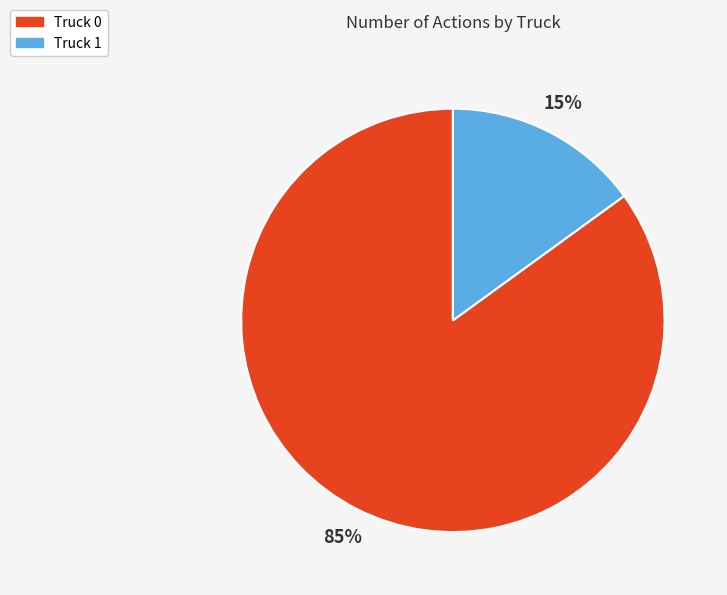

Rank the categories by value from highest to lowest.

Truck 0, Truck 1